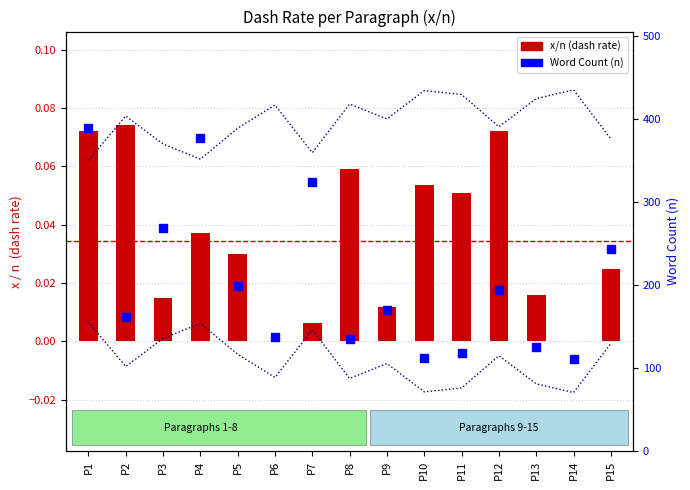

Which series has the largest total across all categories?

Word Count